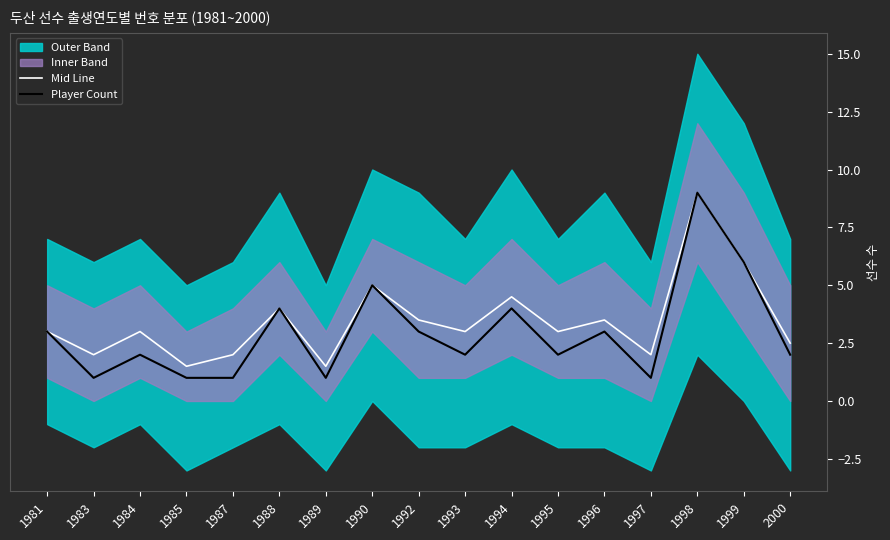

What is the average value of the Player Count series?

2.9